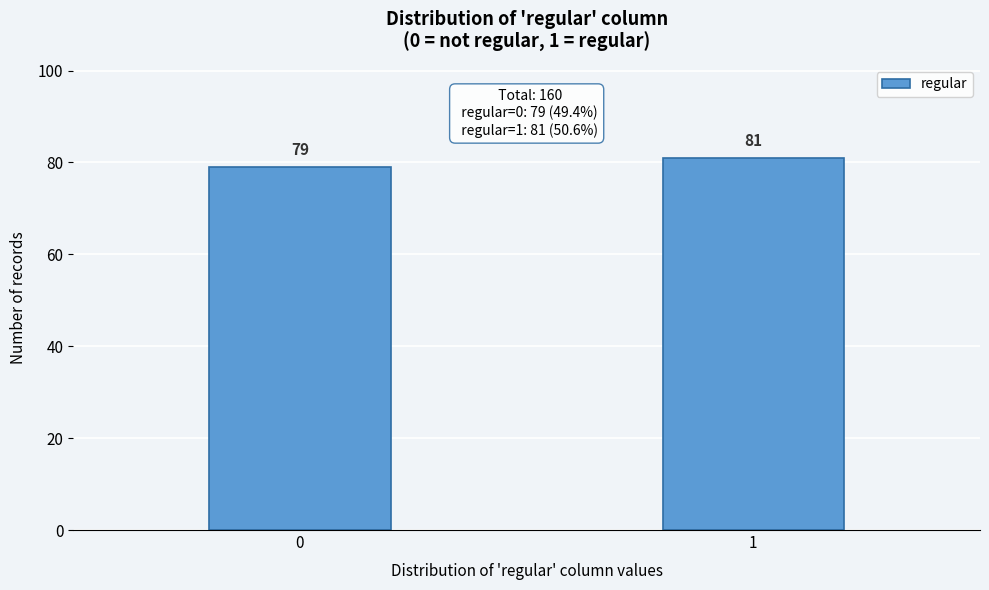

Reading left to right, transcribe all the data shown in this chart.

0=79	1=81